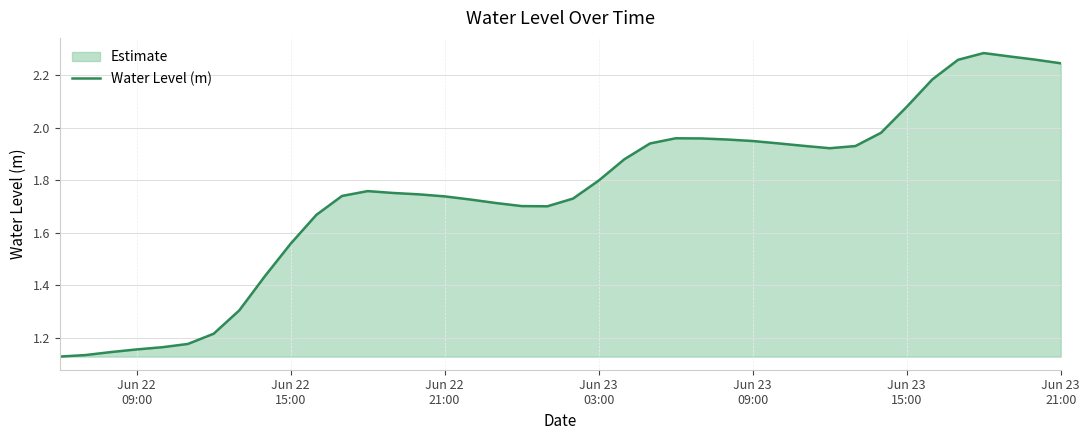

How many points are lower than both their immediate neighbors (excluding endpoints)?

2